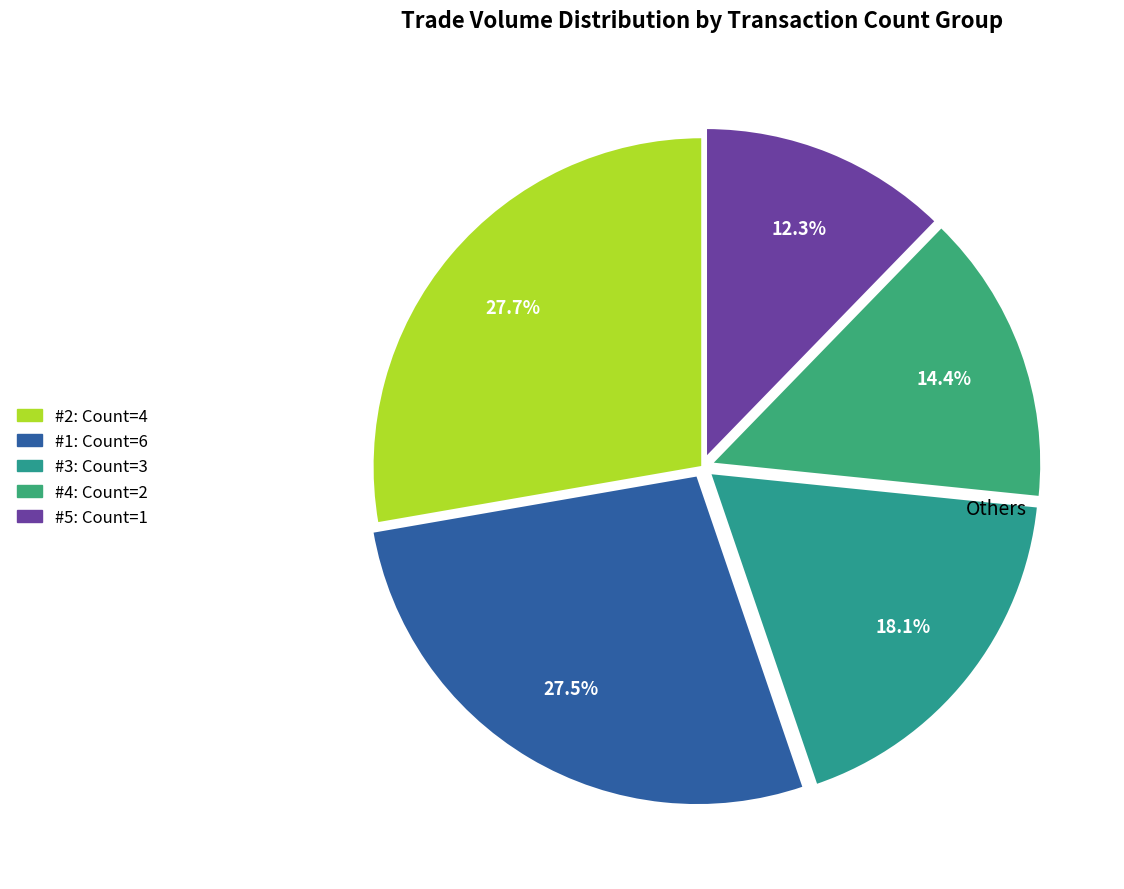

Is there a majority slice in this chart?

No